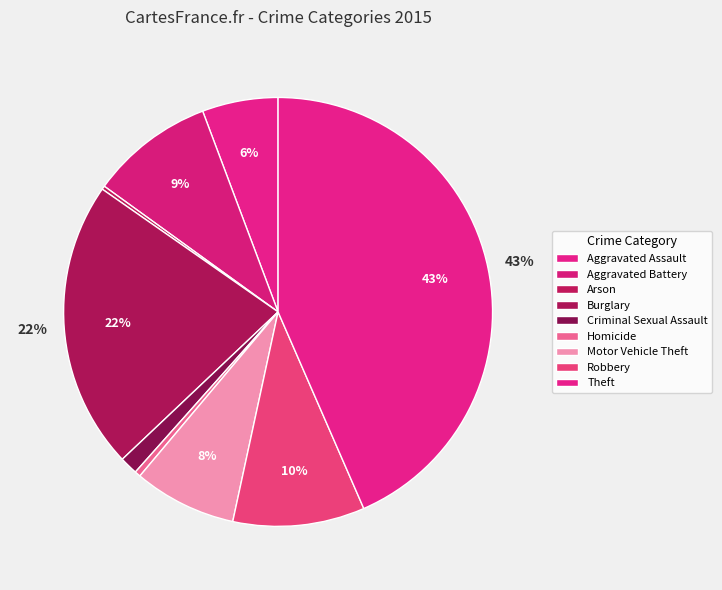

Between Aggravated Battery and Criminal Sexual Assault, which is larger?

Aggravated Battery